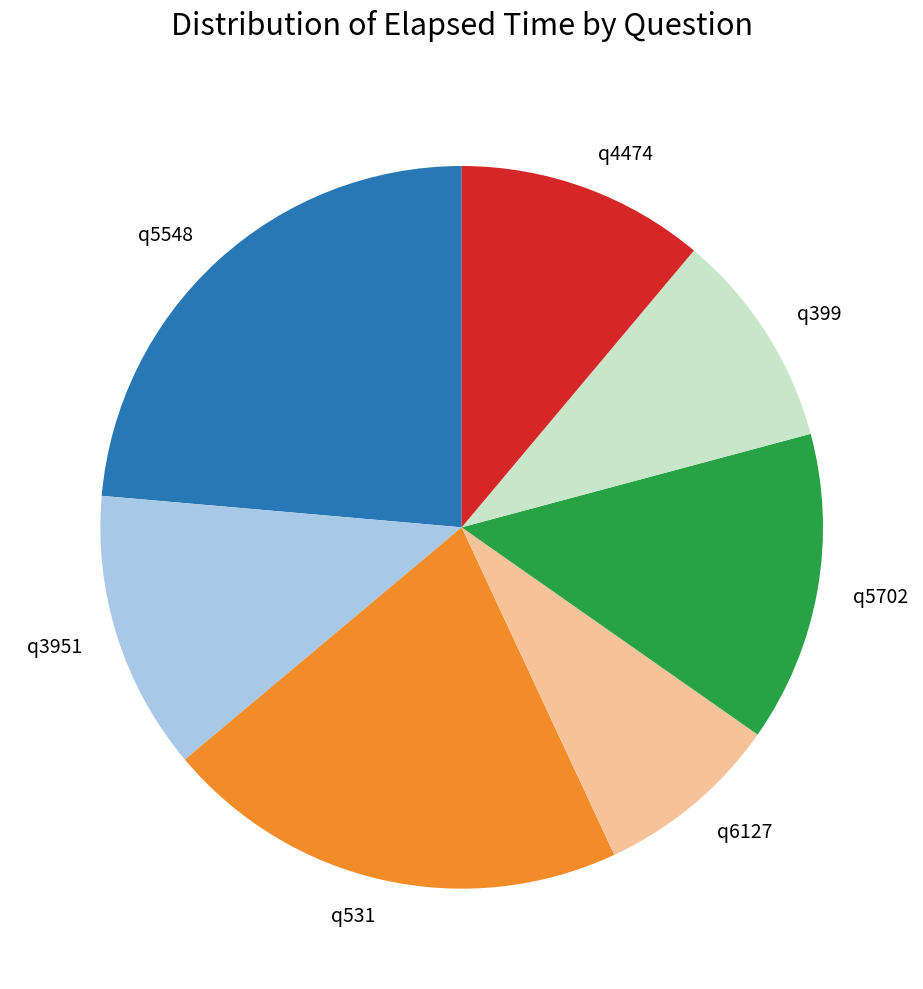

How many slices are in this pie chart?

7